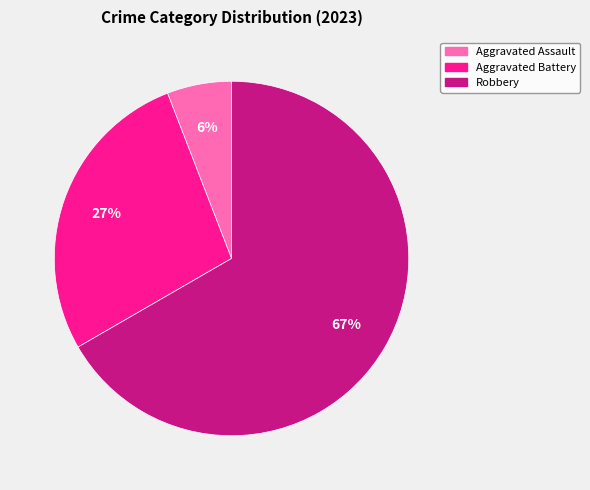

The Aggravated Assault slice represents 6% of the pie. True or false?

True